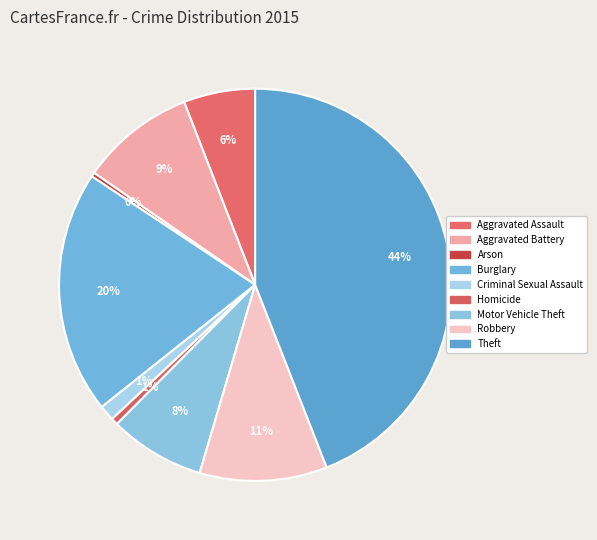

What percentage is the Theft slice, to the nearest percent?

44%